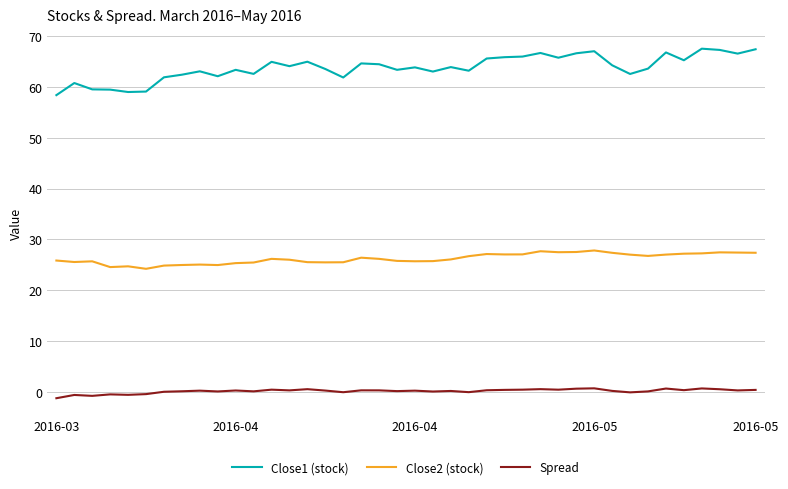

What is the lowest value of the Close1 (stock) series?

58.4